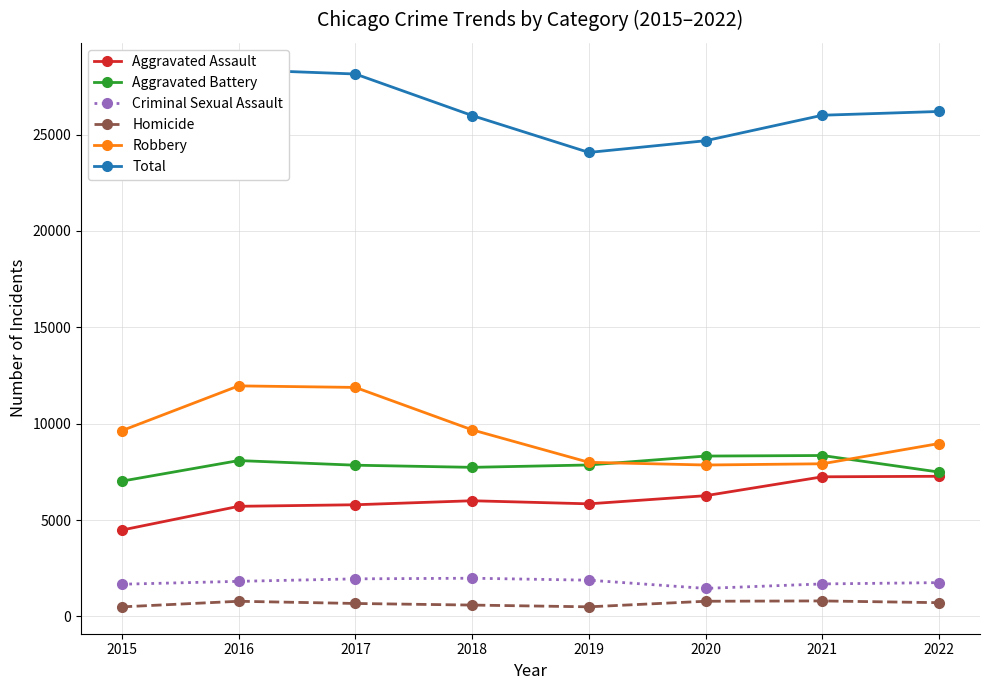

Where is the first local minimum for Homicide?

2019